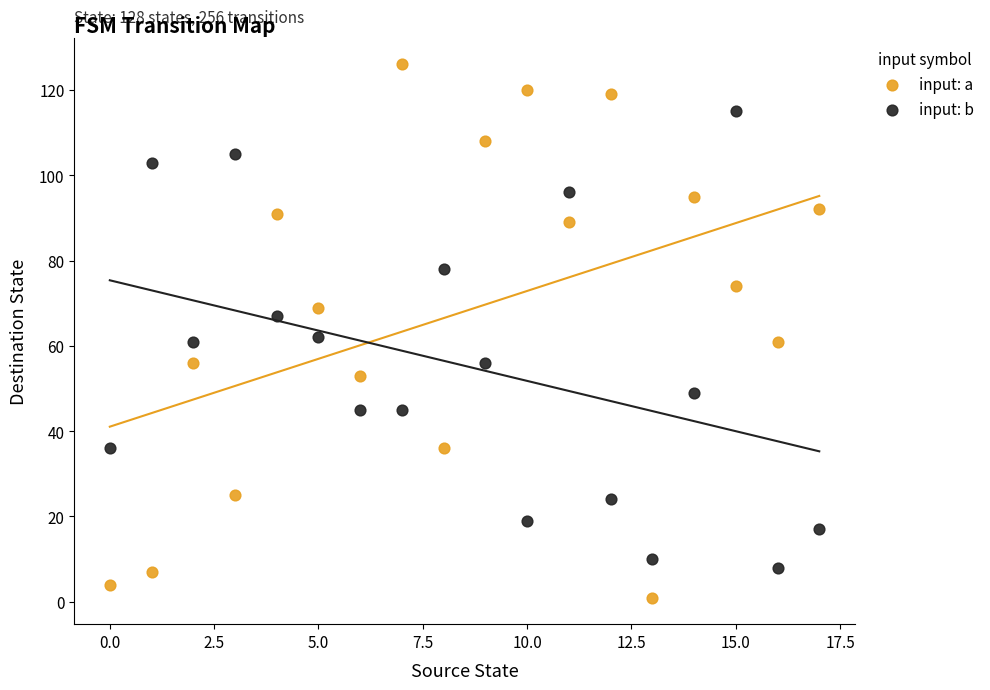

Which series reaches the minimum Y coordinate?

input: a